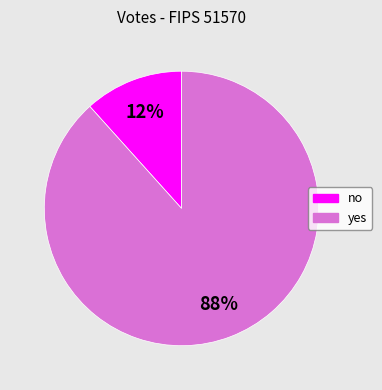

Which category accounts for the majority?

yes